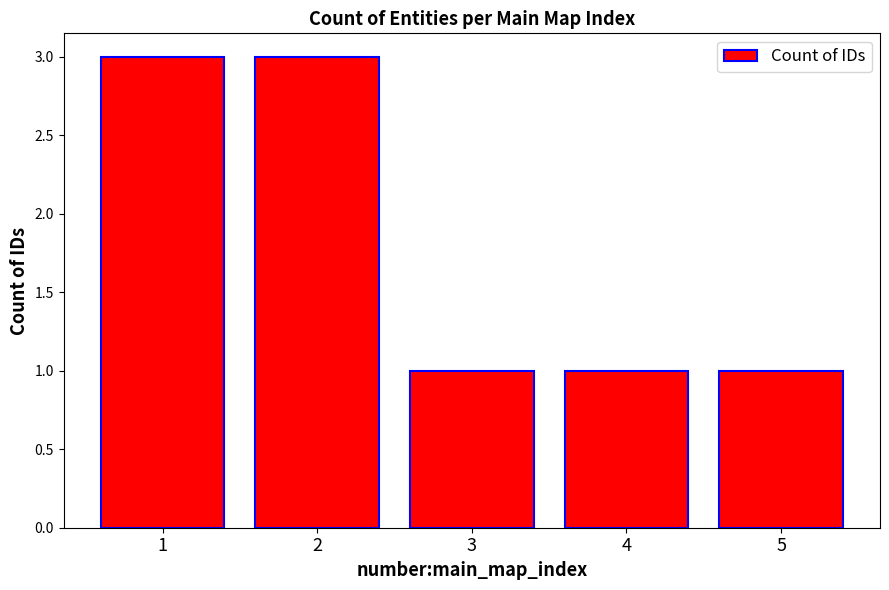

The chart shows a value of 1 at 2. True or false?

False